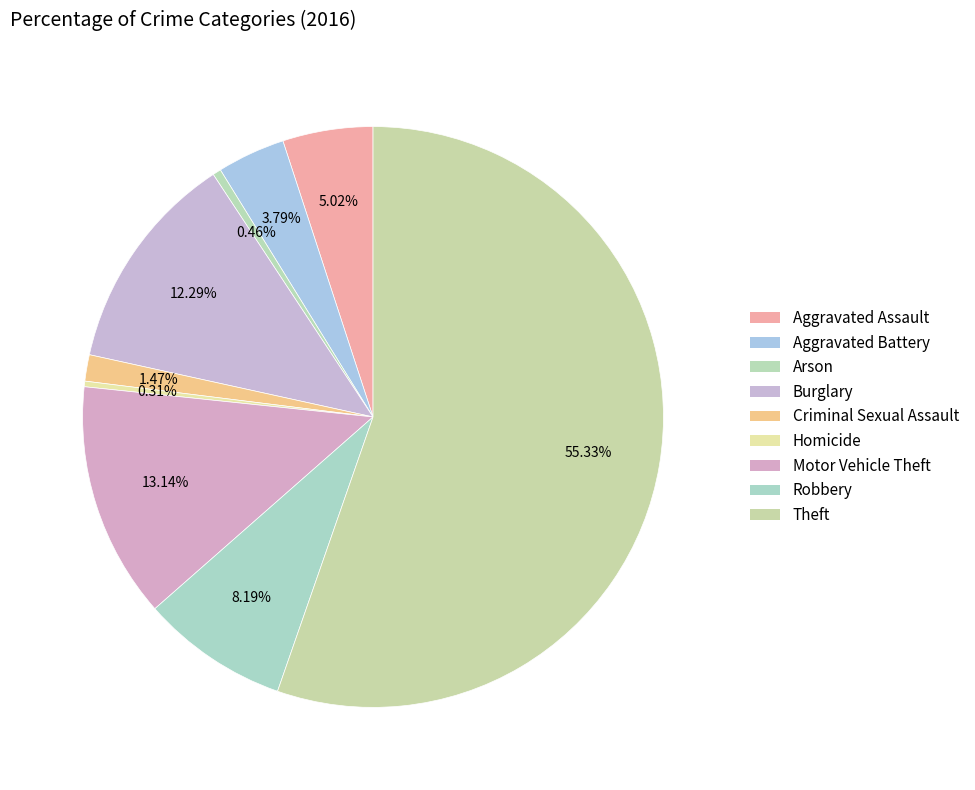

To the nearest percent, what is the difference between the largest and smallest slice percentages?

55%